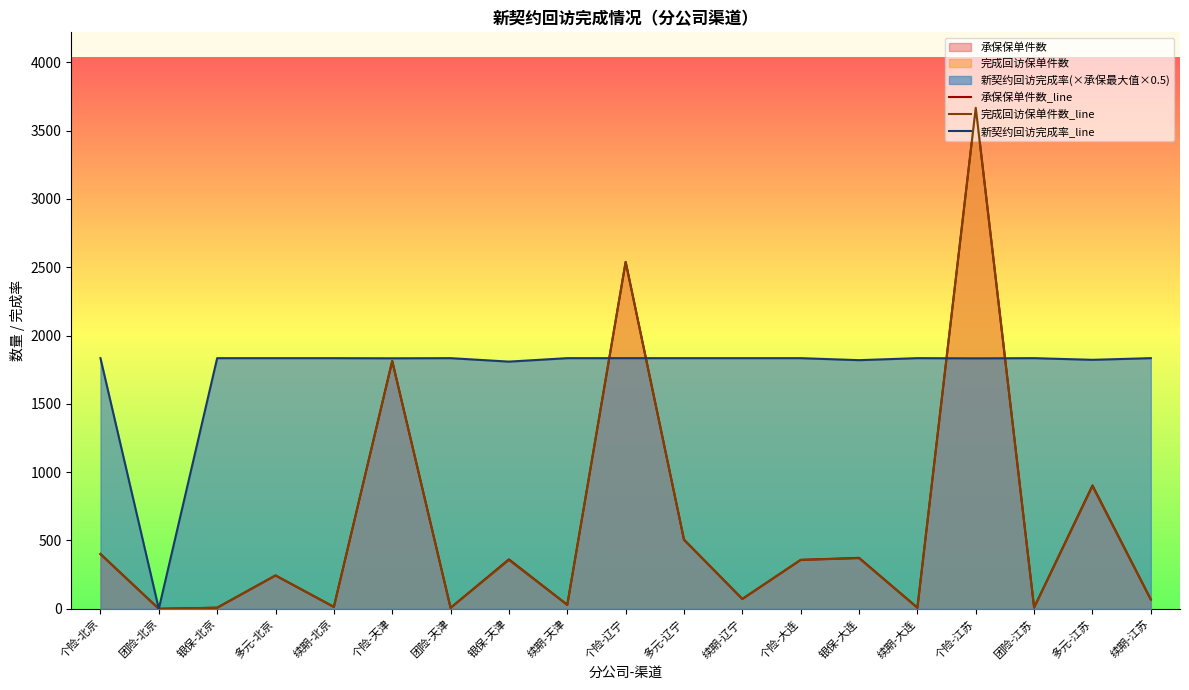

At which category is the sum across all series the highest?

个险-江苏